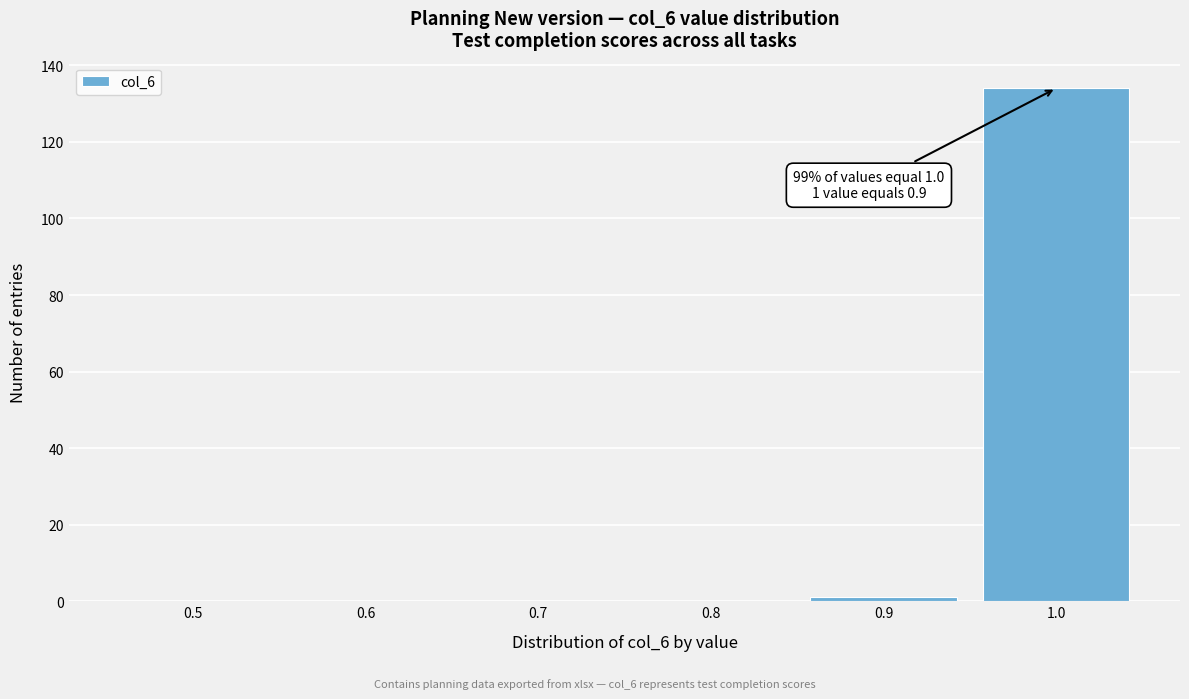

Reading right to left, extract all data points from this chart.

1.0=134	0.9=1	0.8=0	0.7=0	0.6=0	0.5=0